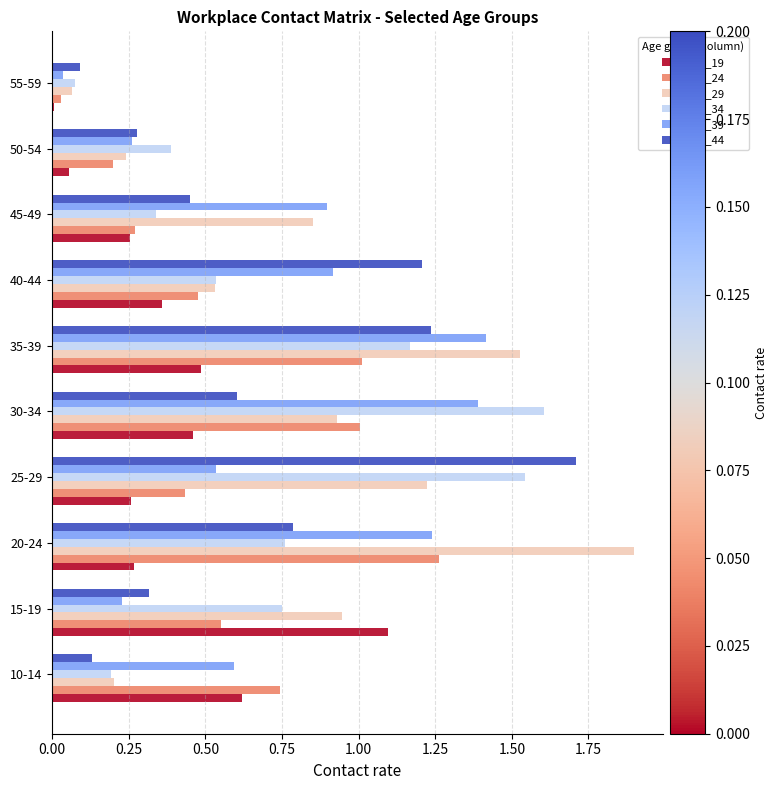

Which series has the largest range (max minus min)?

25_29